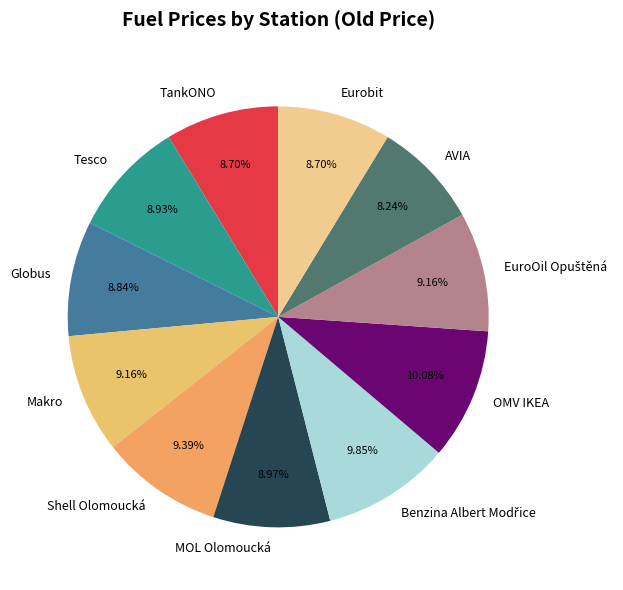

Combined, do Tesco and Shell Olomoucká account for over 50%?

No